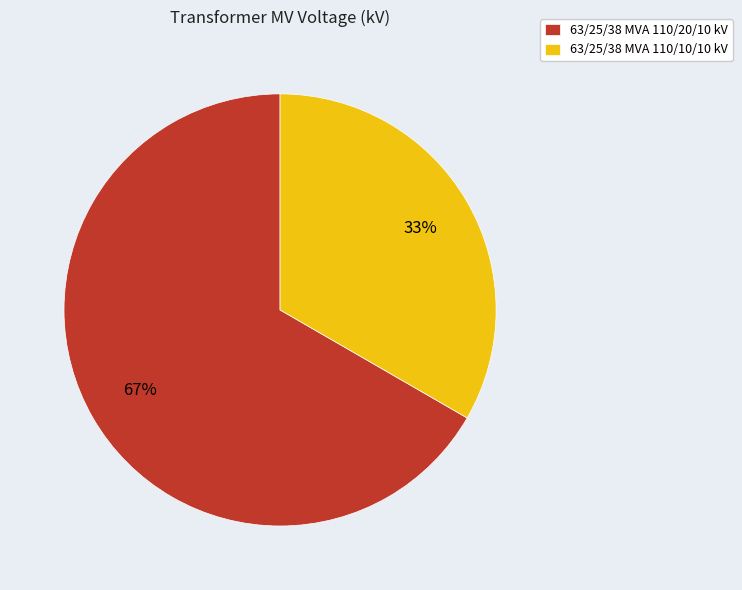

Which category has the biggest portion of the pie?

63/25/38 MVA 110/20/10 kV